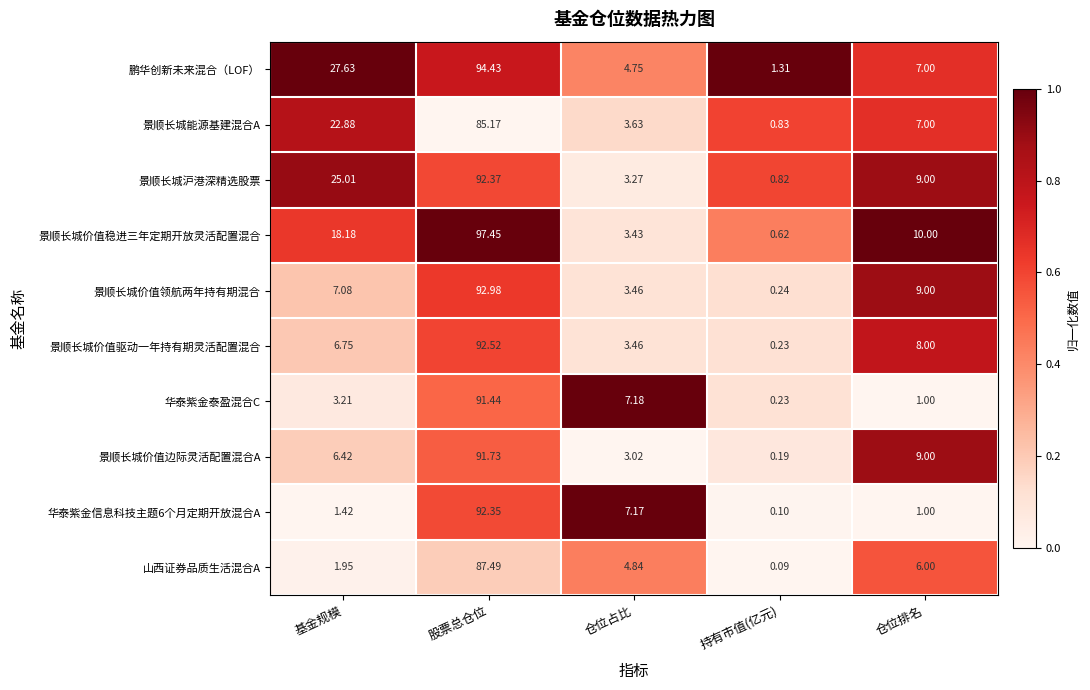

Which series has the largest total across all categories?

鹏华创新未来混合（LOF）